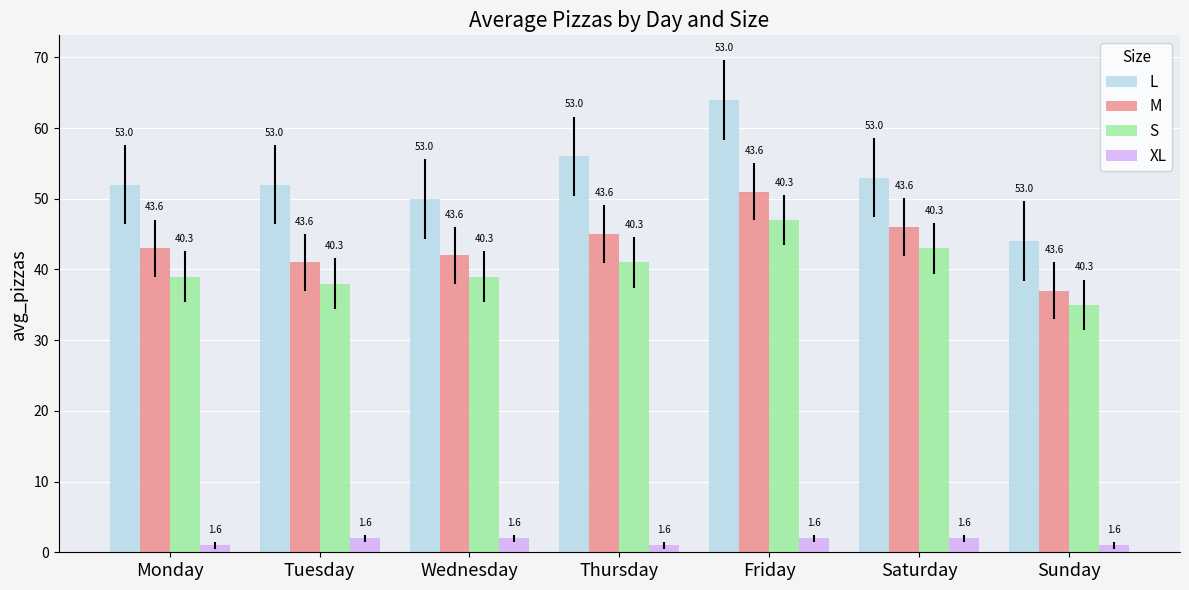

What is the sum of the M values at Saturday and Wednesday?

88